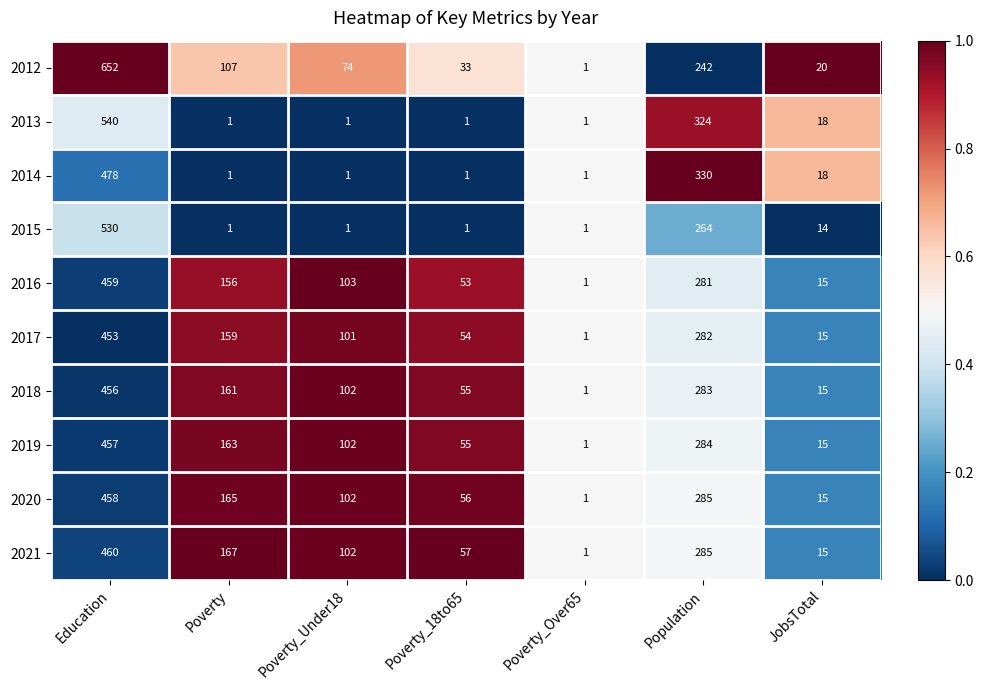

Between Poverty and Poverty_18to65, which series saw the biggest shift?

2021